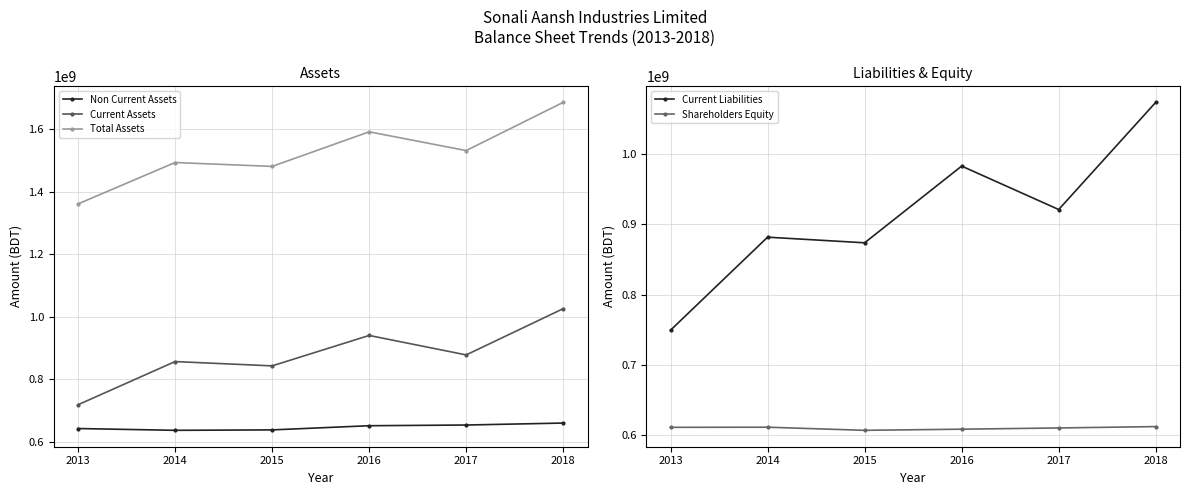

Count the number of data series in this chart.

5